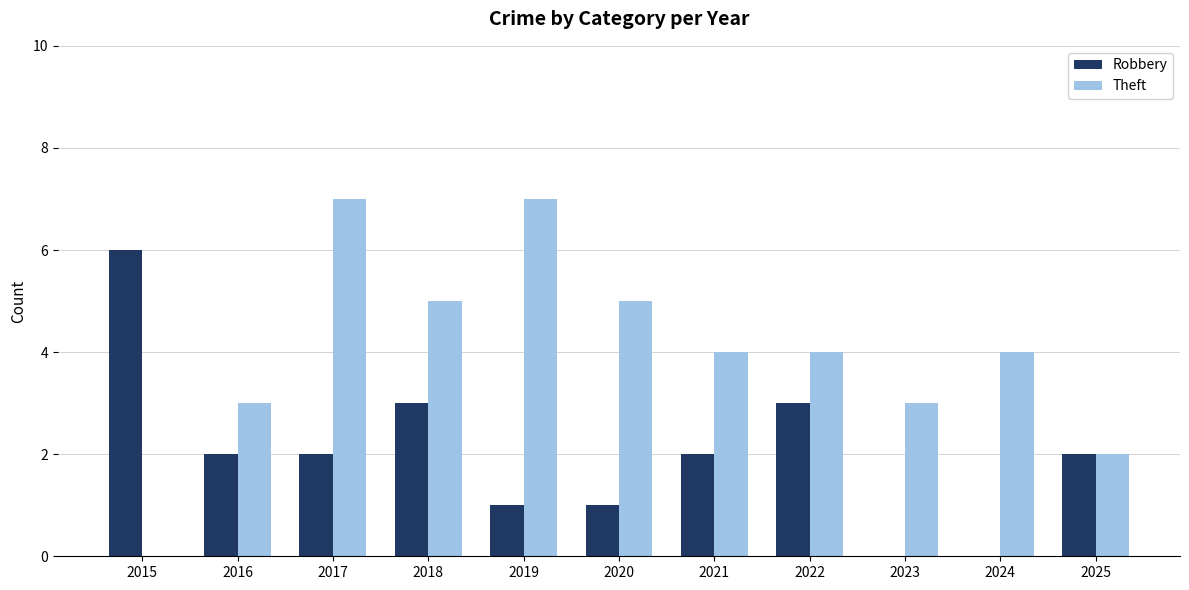

What is the difference between the Robbery values at 2019 and 2016?

1